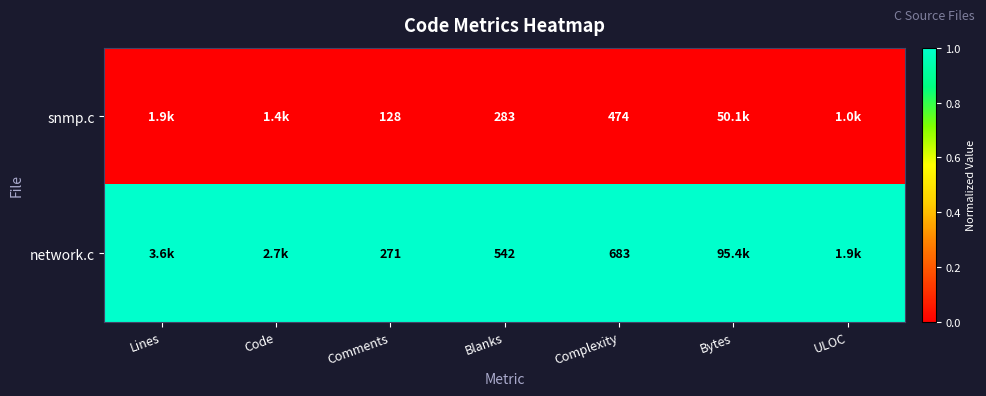

The value of network.c at Complexity is 1175. True or false?

False